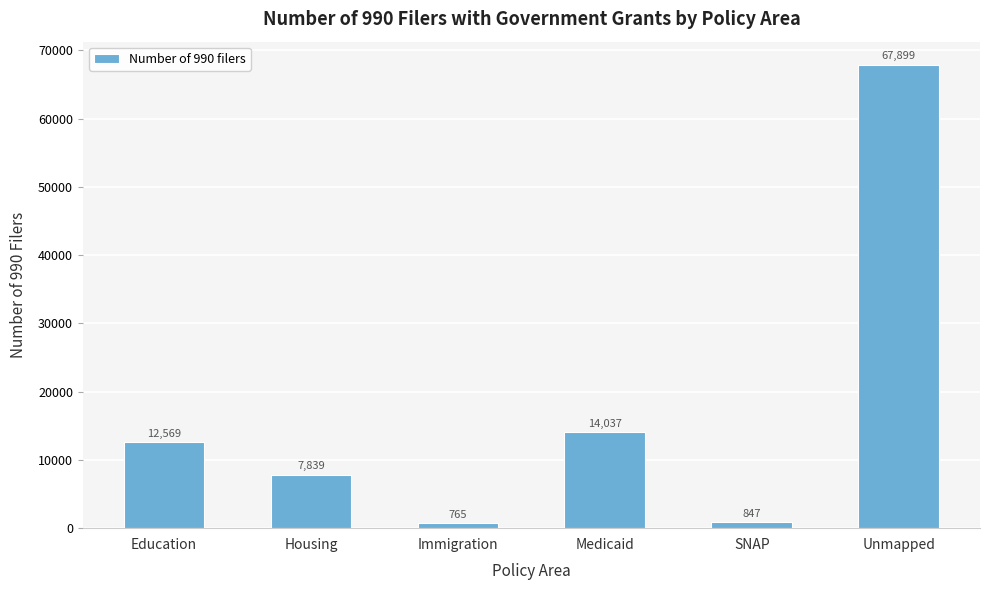

True or false: the data shows 847 at SNAP.

True